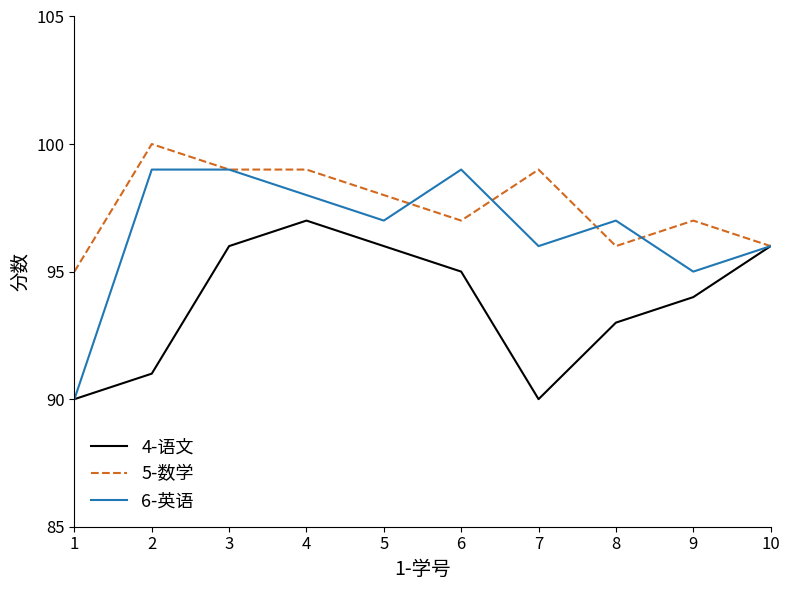

Which series has the largest total across all categories?

5-数学